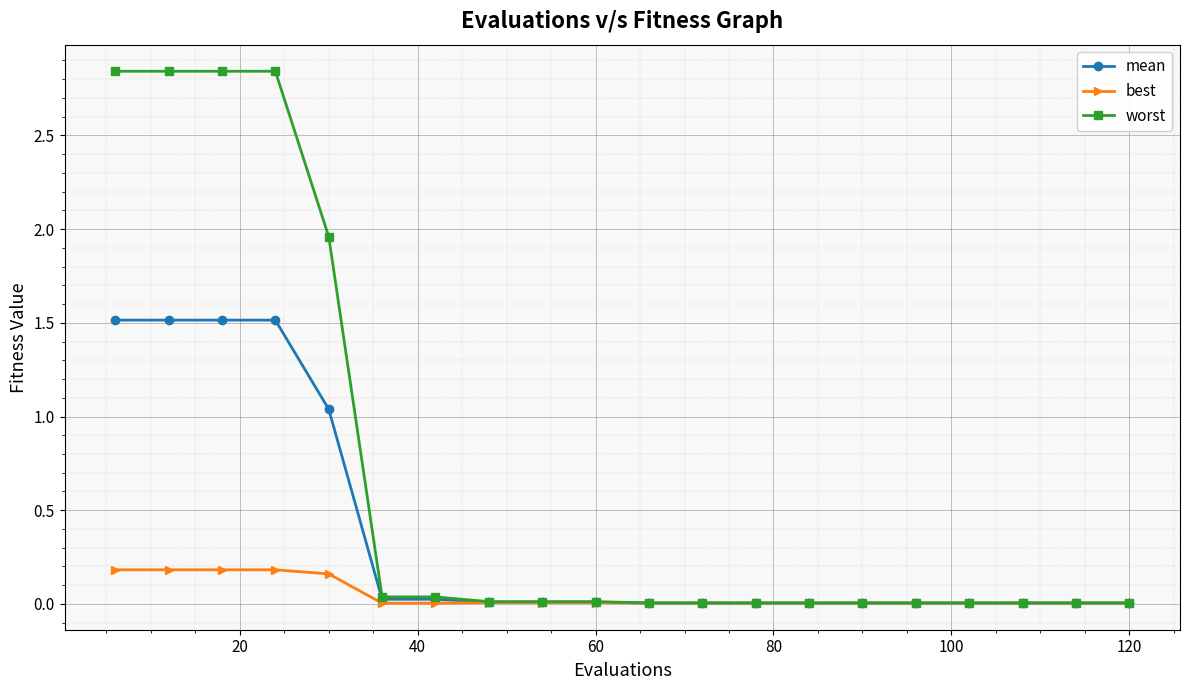

Which series has the widest spread of values?

worst